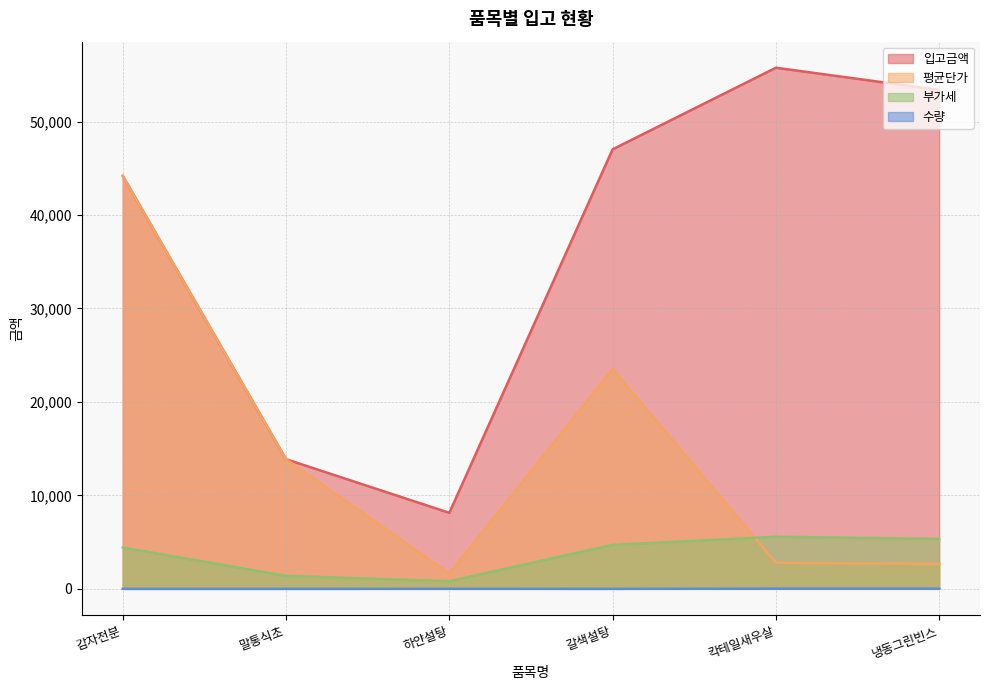

What is the lowest value of the 수량 series?

1